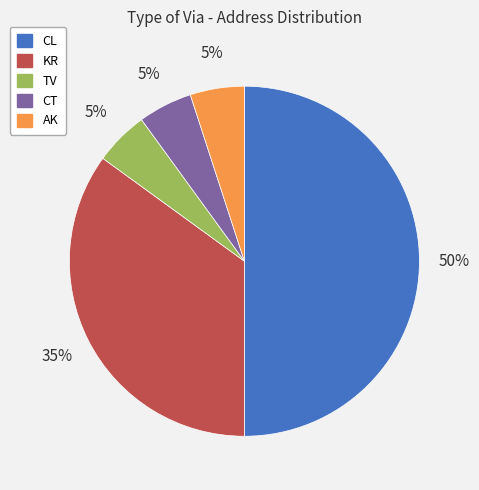

To the nearest percent, what portion does KR represent?

35%